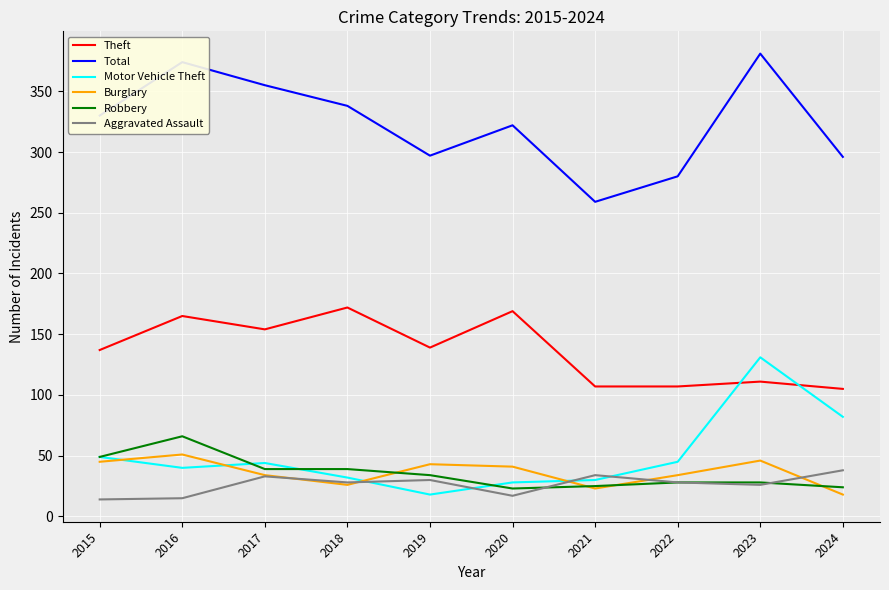

What is the minimum value for Total?

259